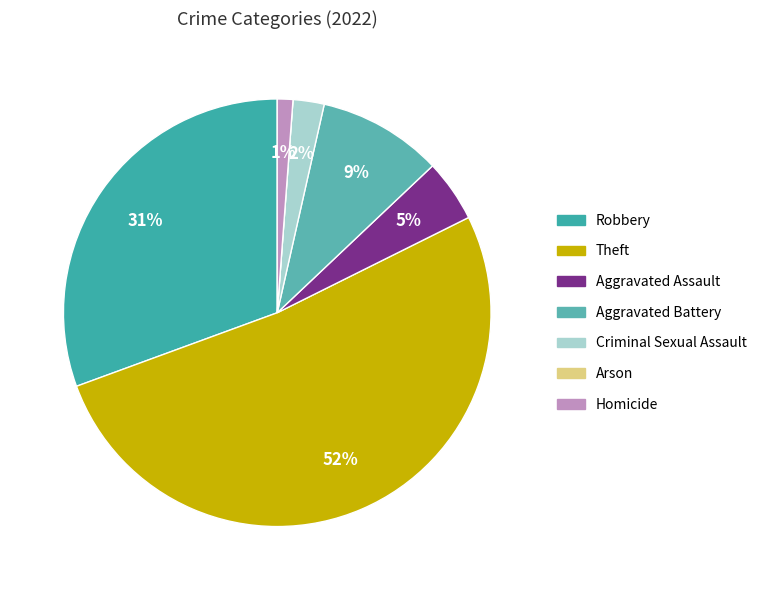

What percentage is the Robbery slice, to the nearest percent?

31%